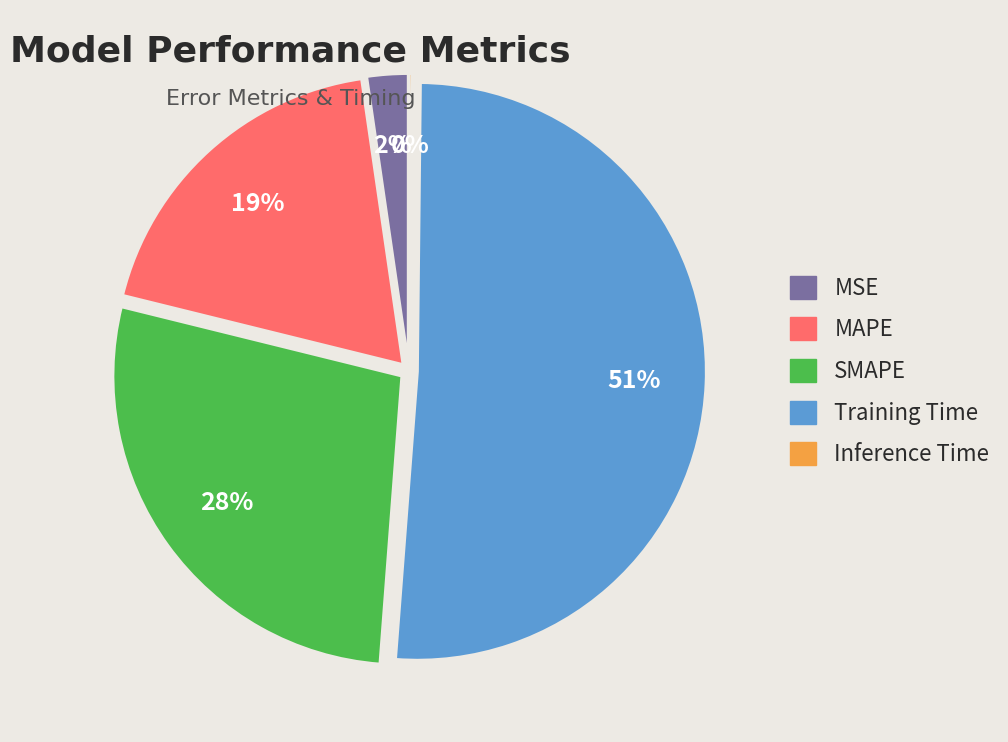

Which slice is the largest?

Training Time